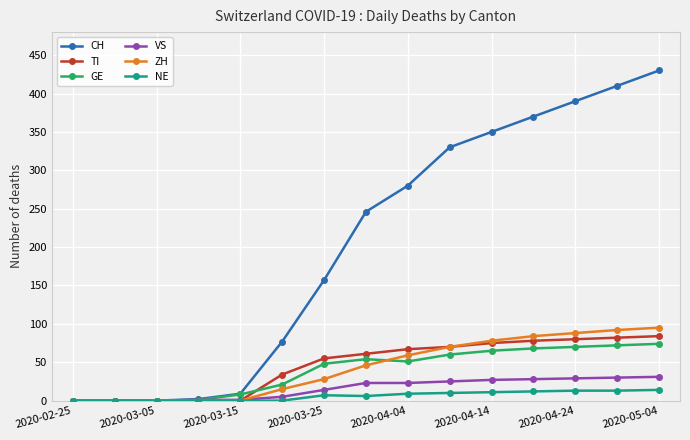

Which series has the widest spread of values?

CH